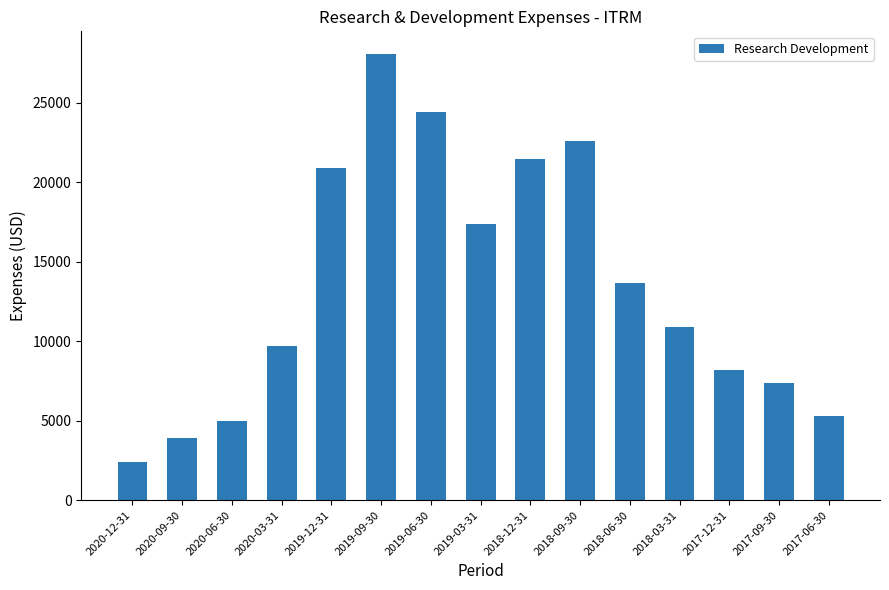

At which category does the chart reach its minimum across all series?

2020-12-31